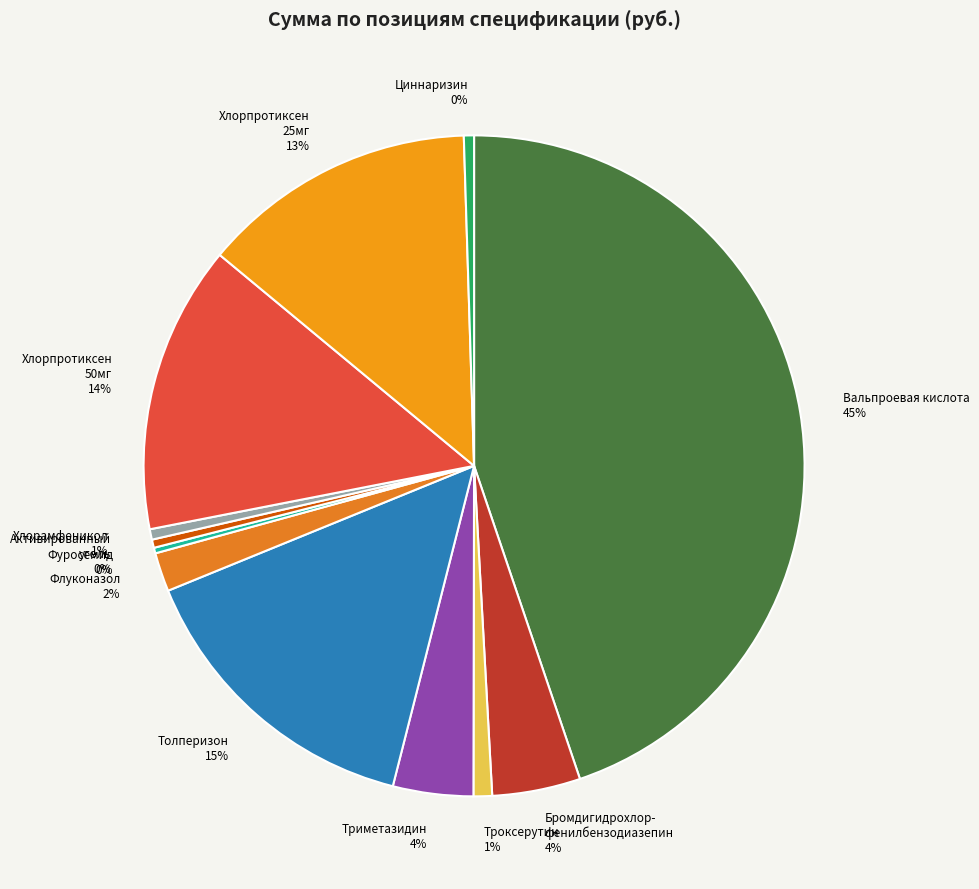

Does any single category account for the majority?

No